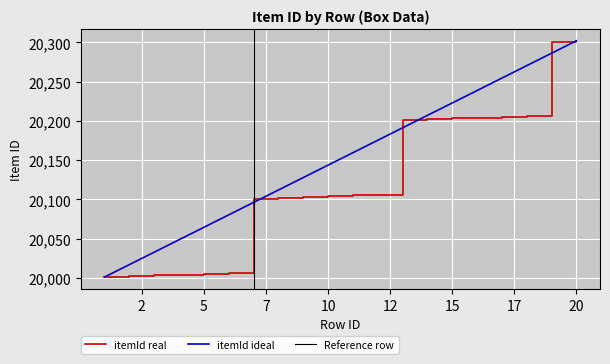

List the labels in order of value, largest first.

20, 19, 18, 17, 16, 15, 14, 13, 12, 11, 10, 9, 8, 7, 6, 5, 4, 3, 2, 1